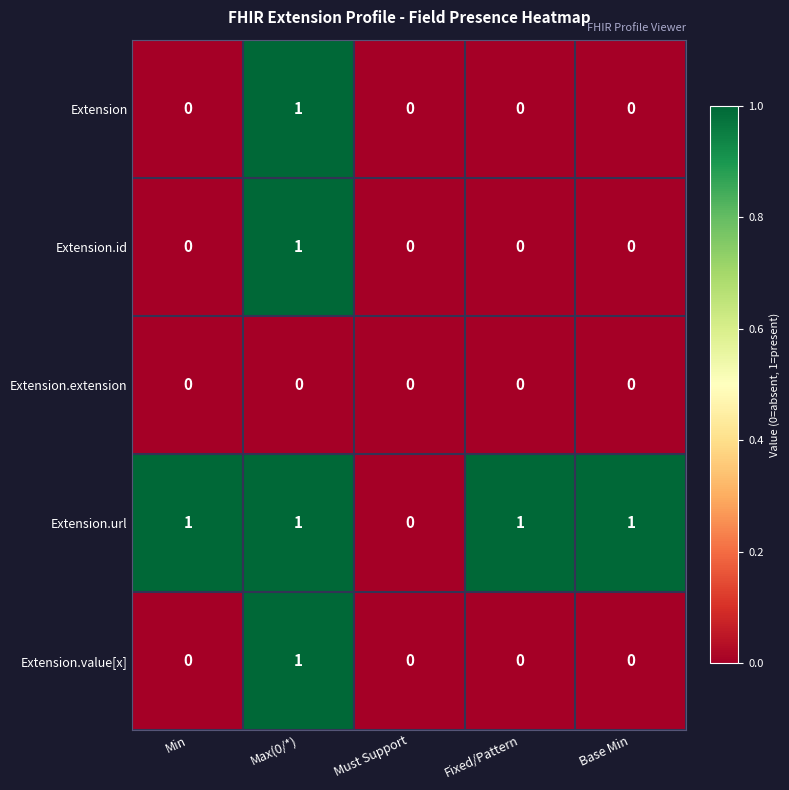

Reading left to right, list all the values displayed in this chart.

Extension: Min=0	Max(0/*)=1	Must Support=0	Fixed/Pattern=0	Base Min=0
Extension.id: Min=0	Max(0/*)=1	Must Support=0	Fixed/Pattern=0	Base Min=0
Extension.extension: Min=0	Max(0/*)=0	Must Support=0	Fixed/Pattern=0	Base Min=0
Extension.url: Min=1	Max(0/*)=1	Must Support=0	Fixed/Pattern=1	Base Min=1
Extension.value[x]: Min=0	Max(0/*)=1	Must Support=0	Fixed/Pattern=0	Base Min=0